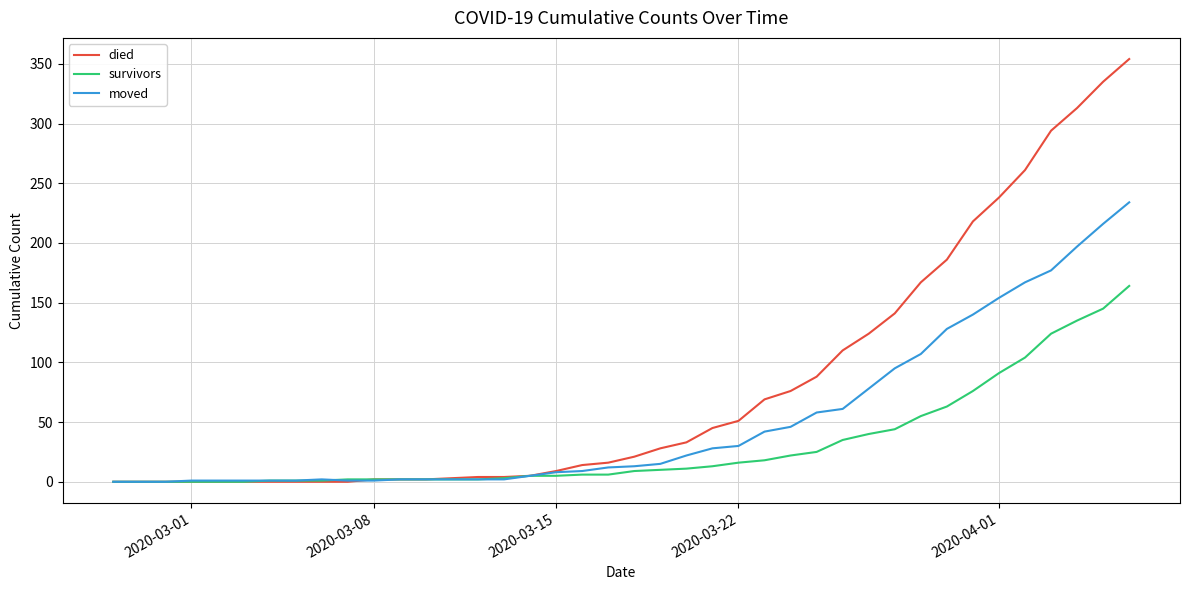

Which series has the largest total across all categories?

died